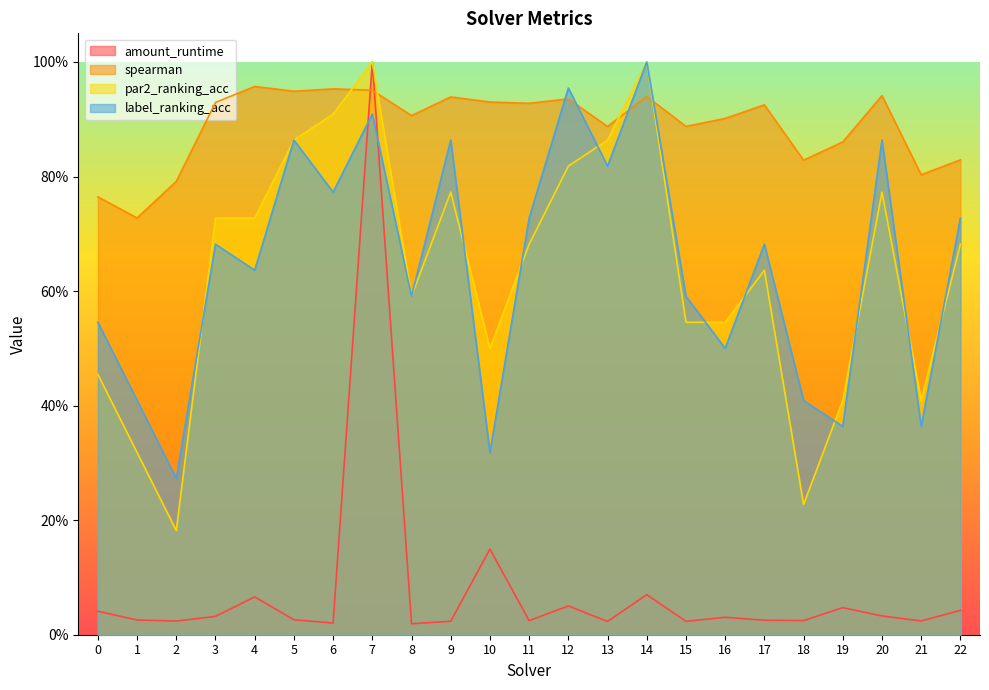

True or false: label_ranking_acc and spearman cross at least once.

True